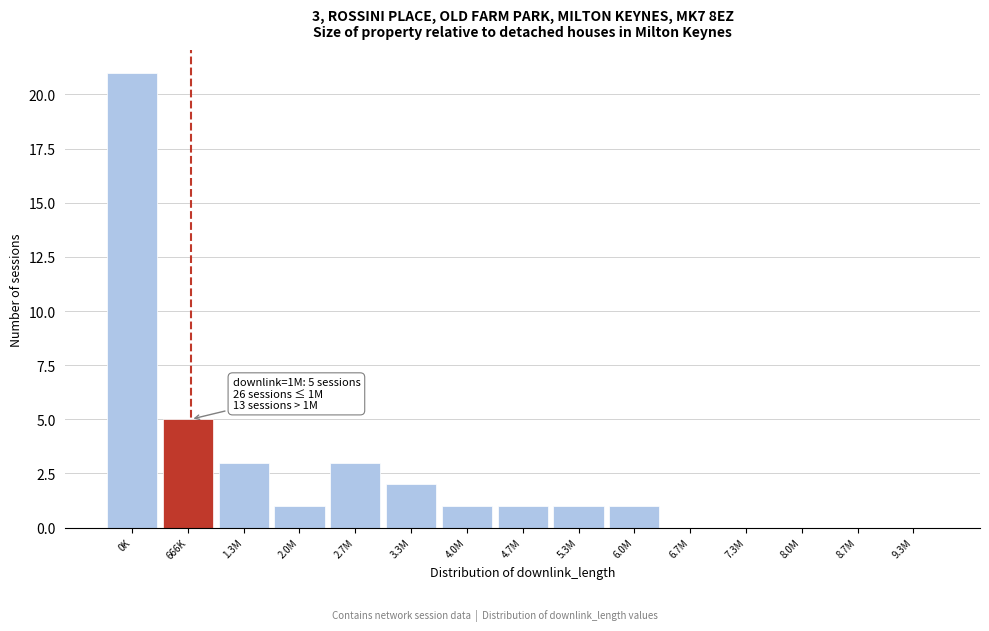

Reading right to left, transcribe all the data shown in this chart.

9.3M=0	8.7M=0	8.0M=0	7.3M=0	6.7M=0	6.0M=1	5.3M=1	4.7M=1	4.0M=1	3.3M=2	2.7M=3	2.0M=1	1.3M=3	666K=5	0K=21